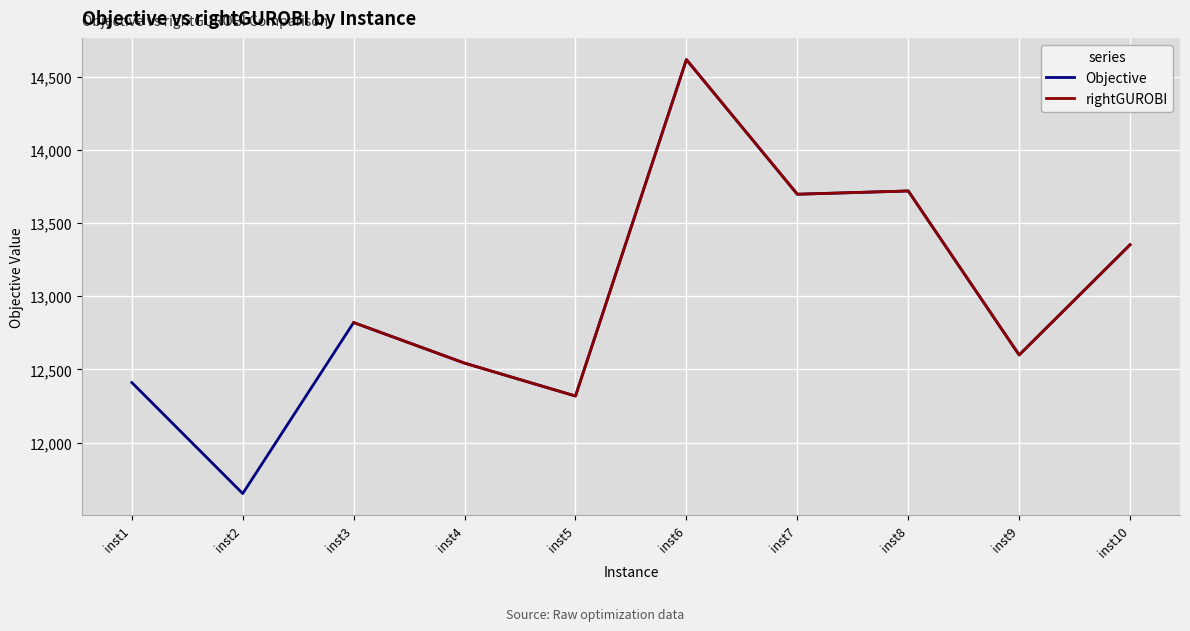

The value of Objective at inst8 is 19816.1. True or false?

False